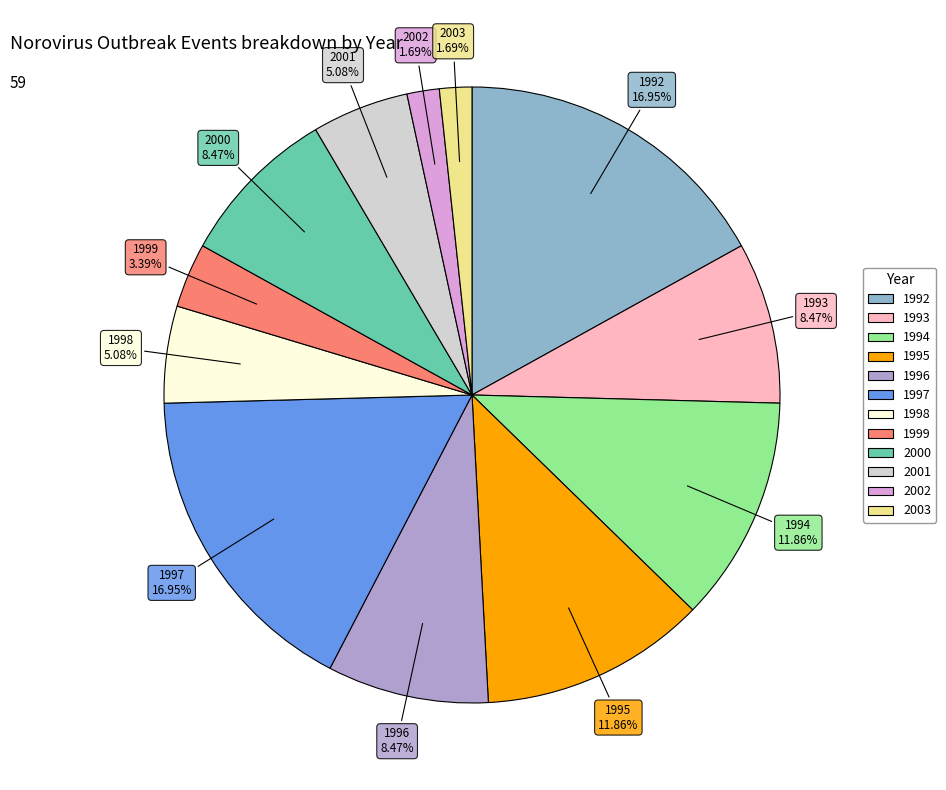

What percentage do 1999 and 1992 together represent?

20.3%